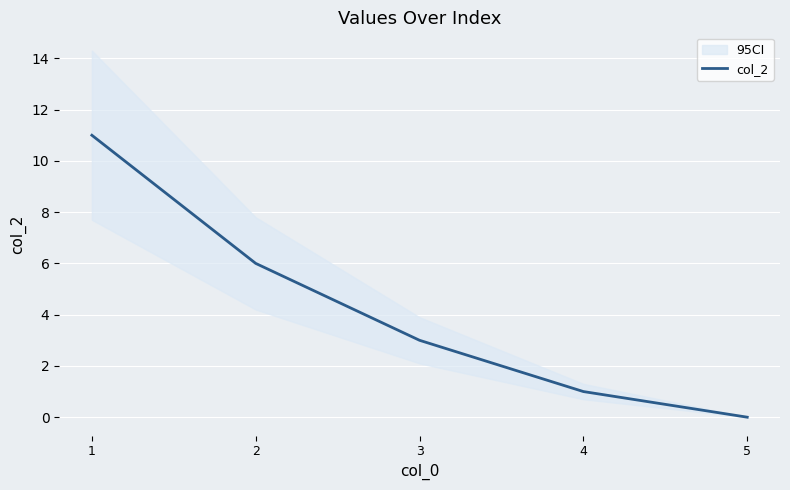

The value at 3 is 1. True or false?

False